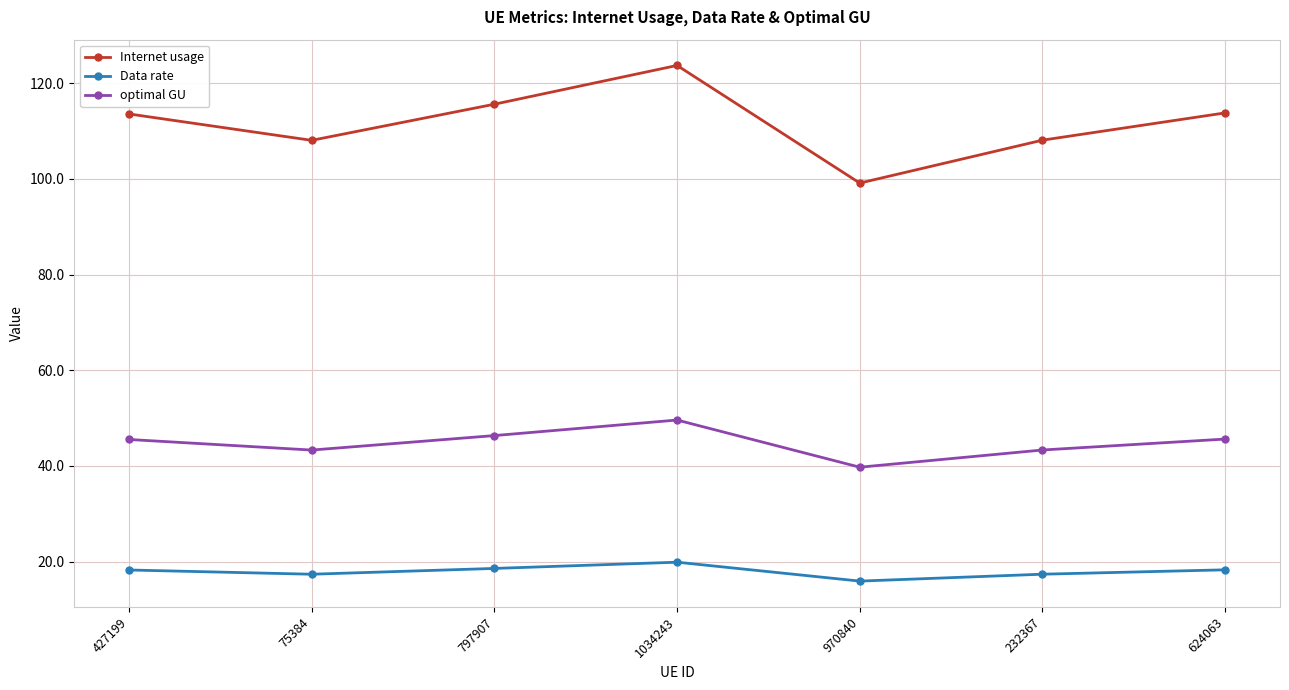

True or false: Internet usage and optimal GU cross at least once.

False